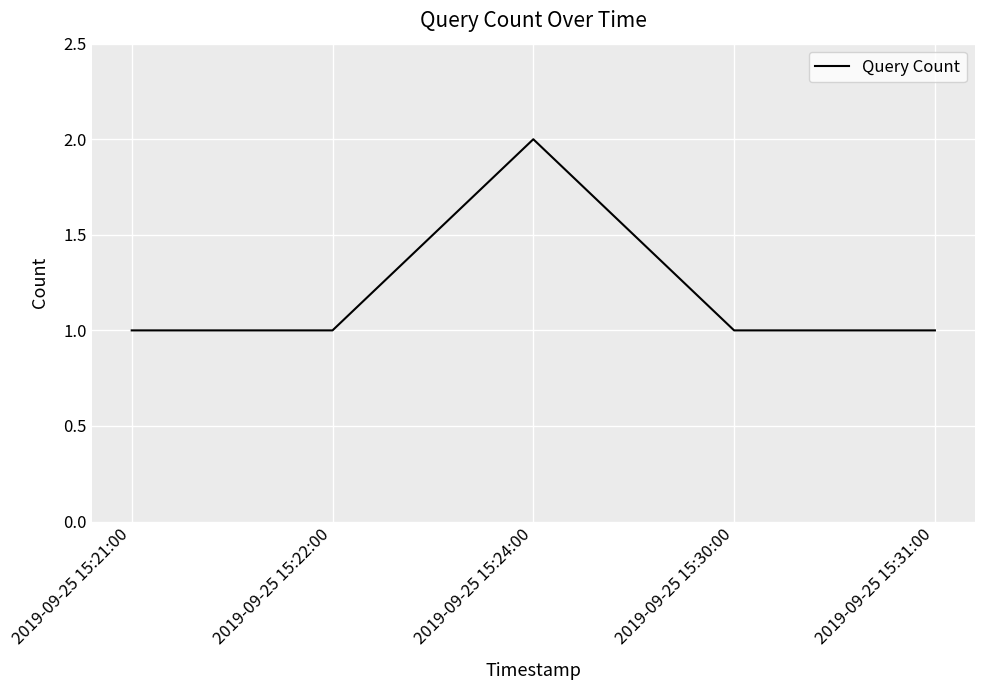

Which category has the highest value across all series?

2019-09-25 15:24:00